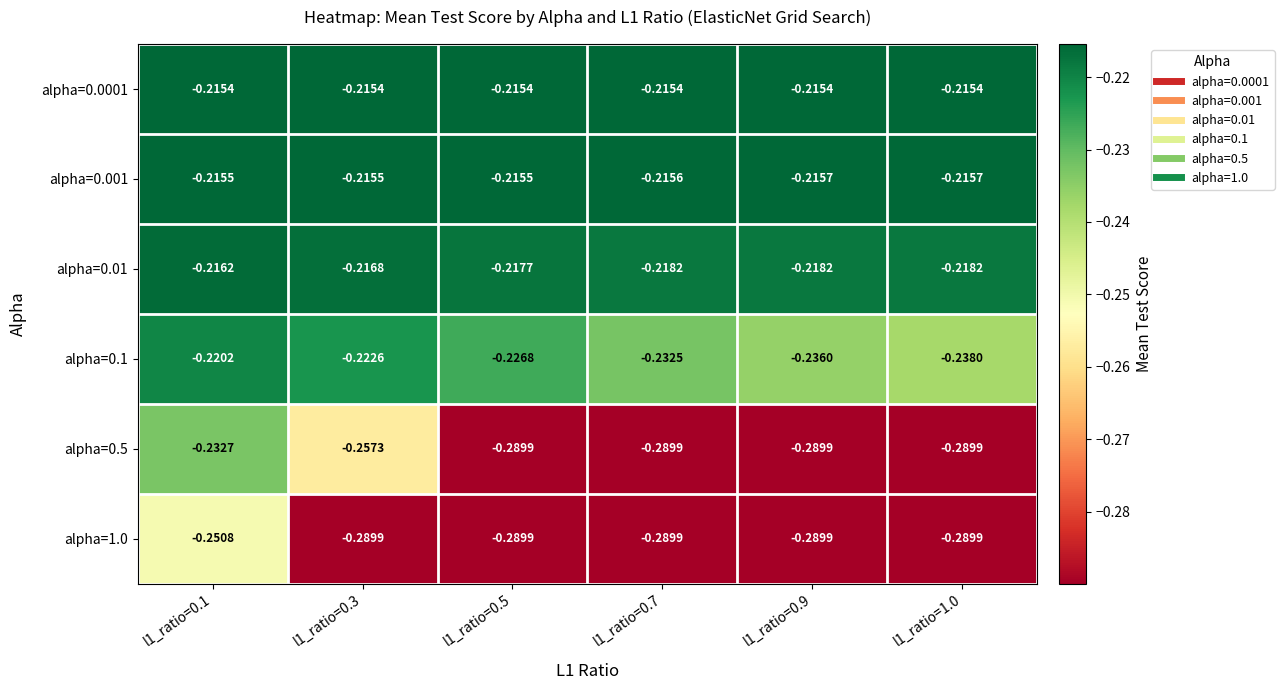

Is the value of alpha=0.5 at l1_ratio=0.7 greater than the value of alpha=0.1 at l1_ratio=0.7?

No